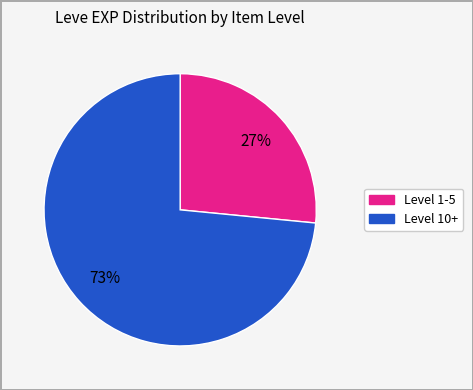

Is there any slice that represents more than half of the pie?

Yes